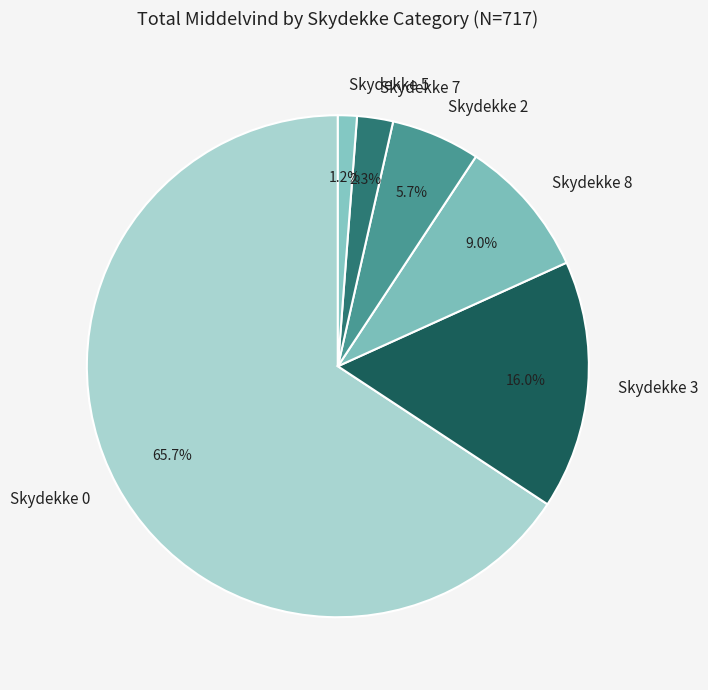

Does Skydekke 7 account for over 50% of the chart?

No